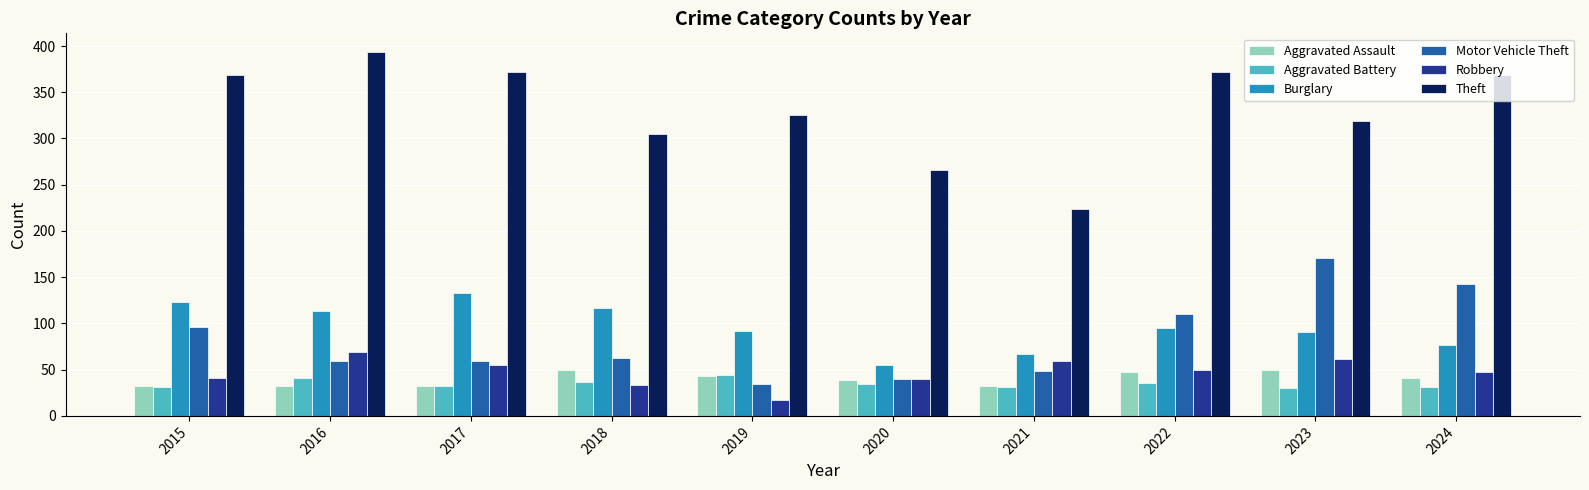

The value of Motor Vehicle Theft at 2019 is 20. True or false?

False